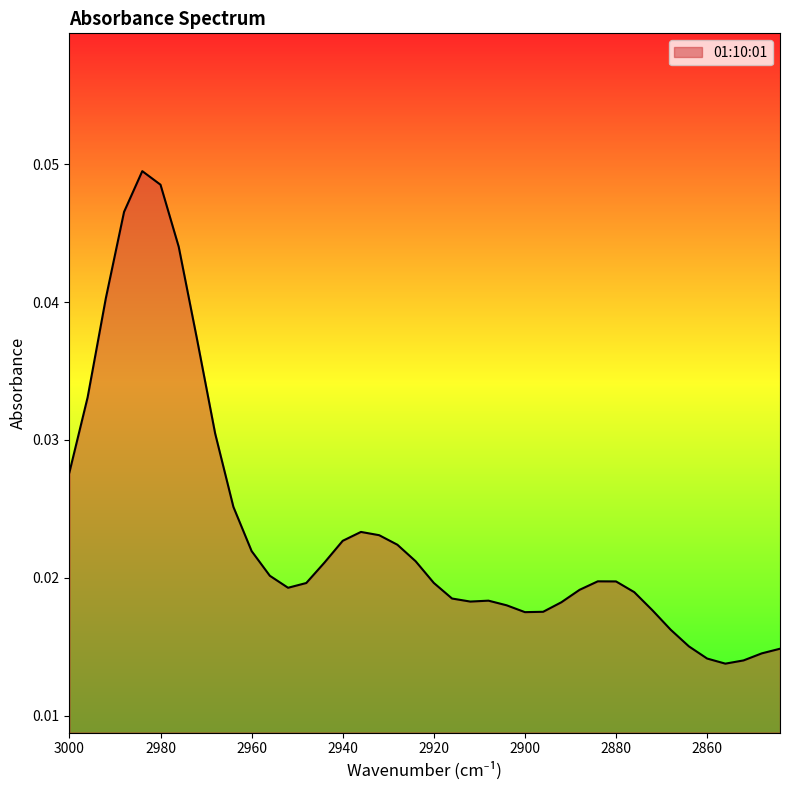

At which label is the value closest to 0?

2856